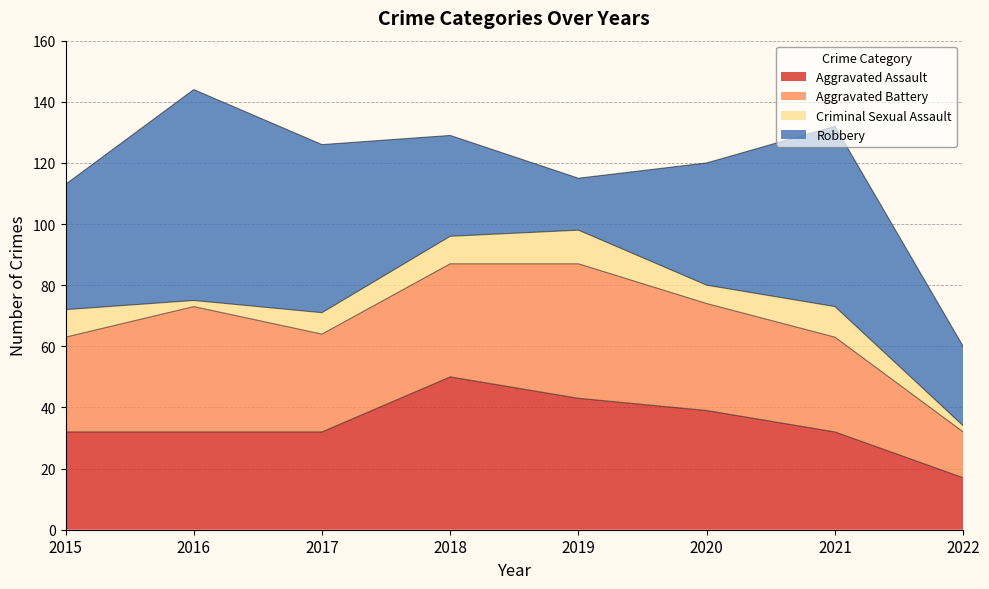

At how many categories does at least one series exceed 25?

8